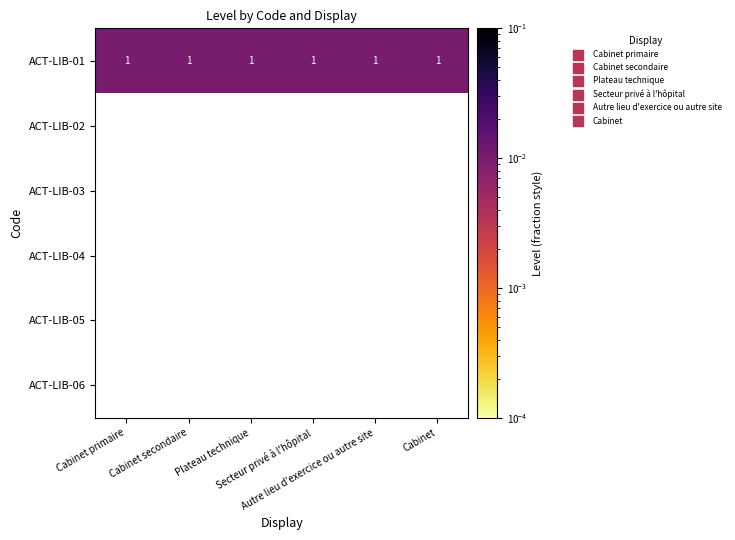

Which label corresponds to the largest value in the chart?

Cabinet primaire